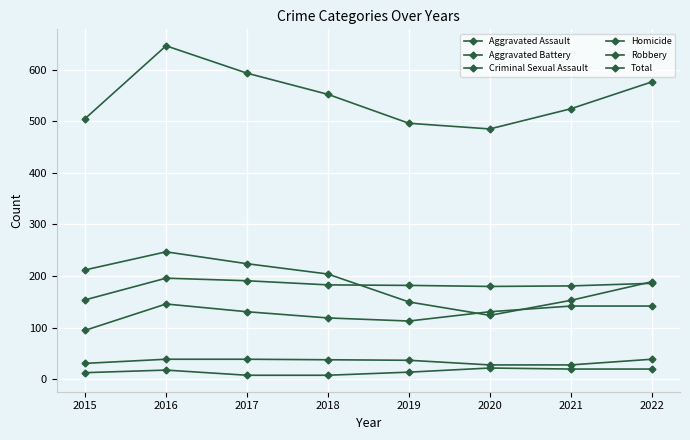

How many lines are shown in the chart?

6